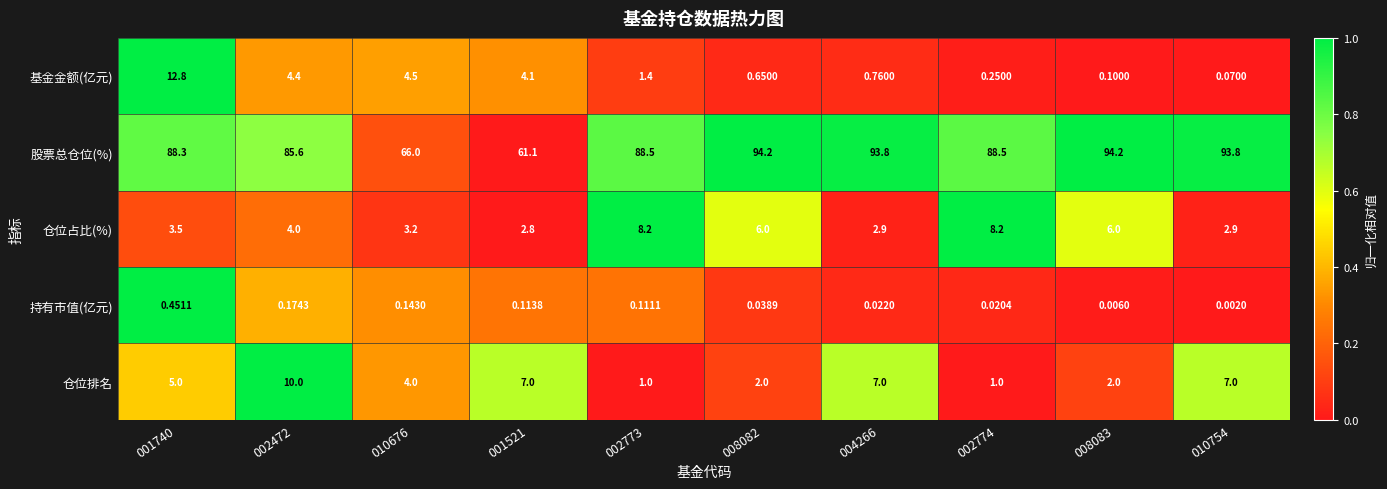

Which series has the largest total across all categories?

股票总仓位(%)